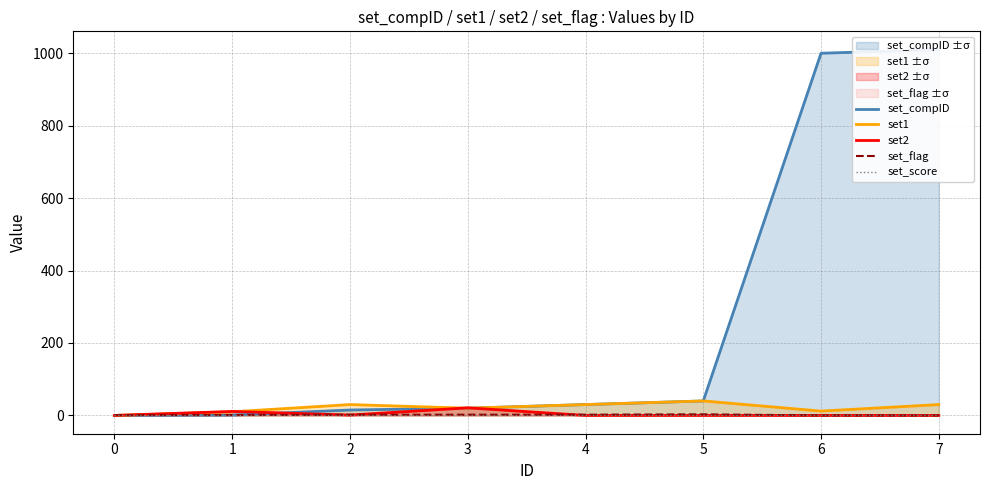

True or false: set2 has more than 2 interior local peaks.

False